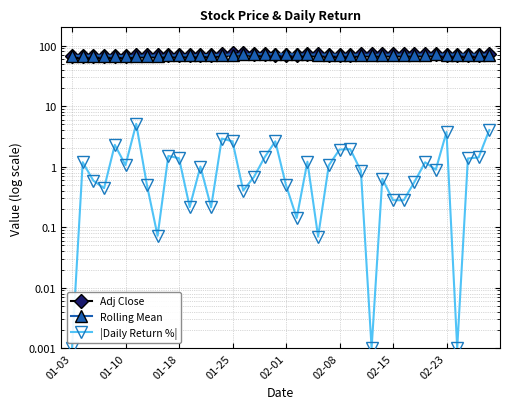

Which series changed the most between 14 and 27?

|Daily Return %|